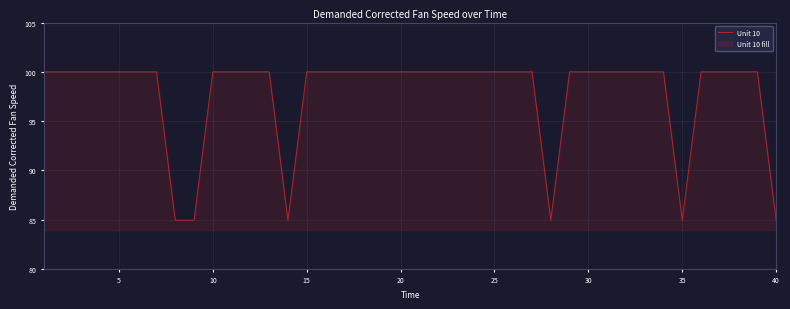

Between 20 and 31, which is larger?

20